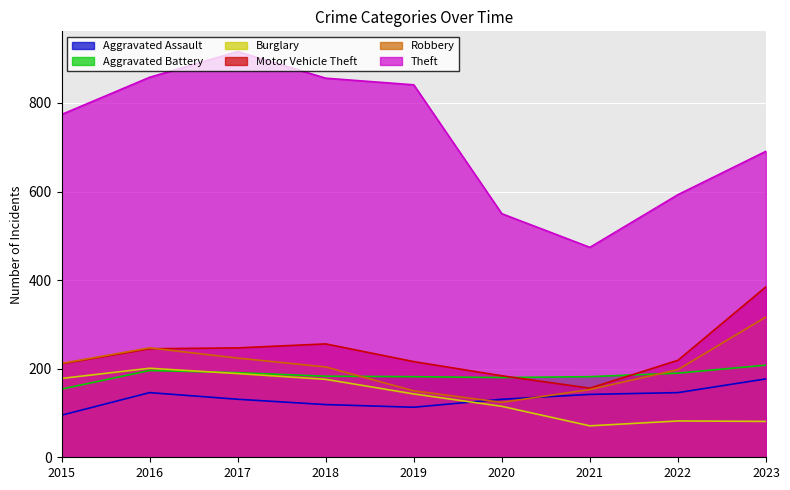

What is the highest value of the Aggravated Assault series?

177